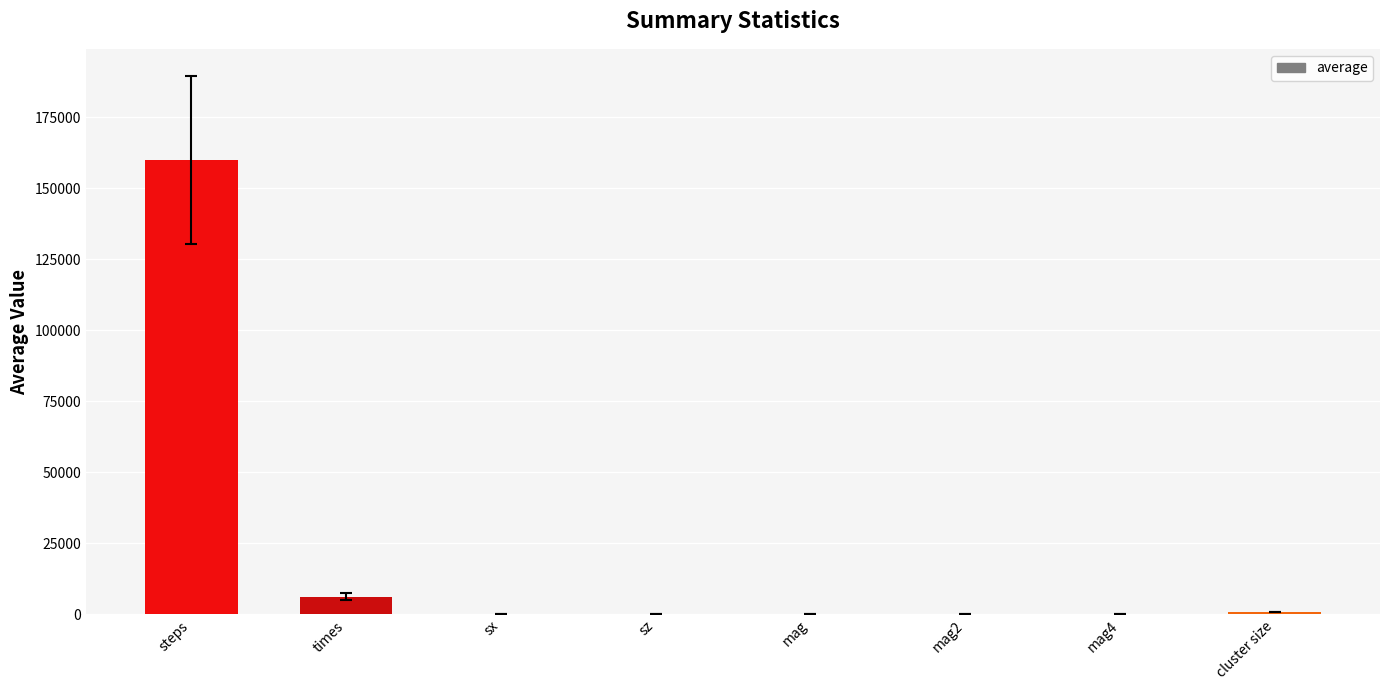

Which has a higher value, steps or mag?

steps